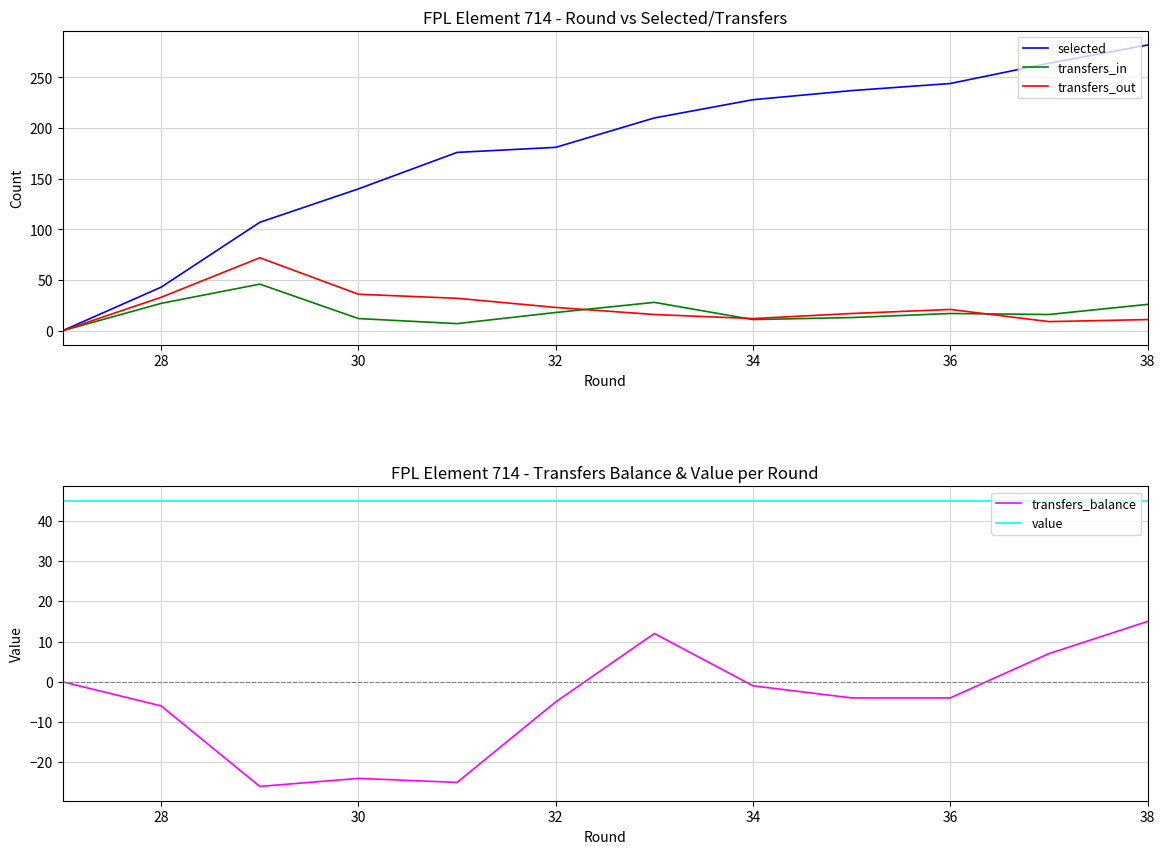

The value series shows 45 at 36. True or false?

True